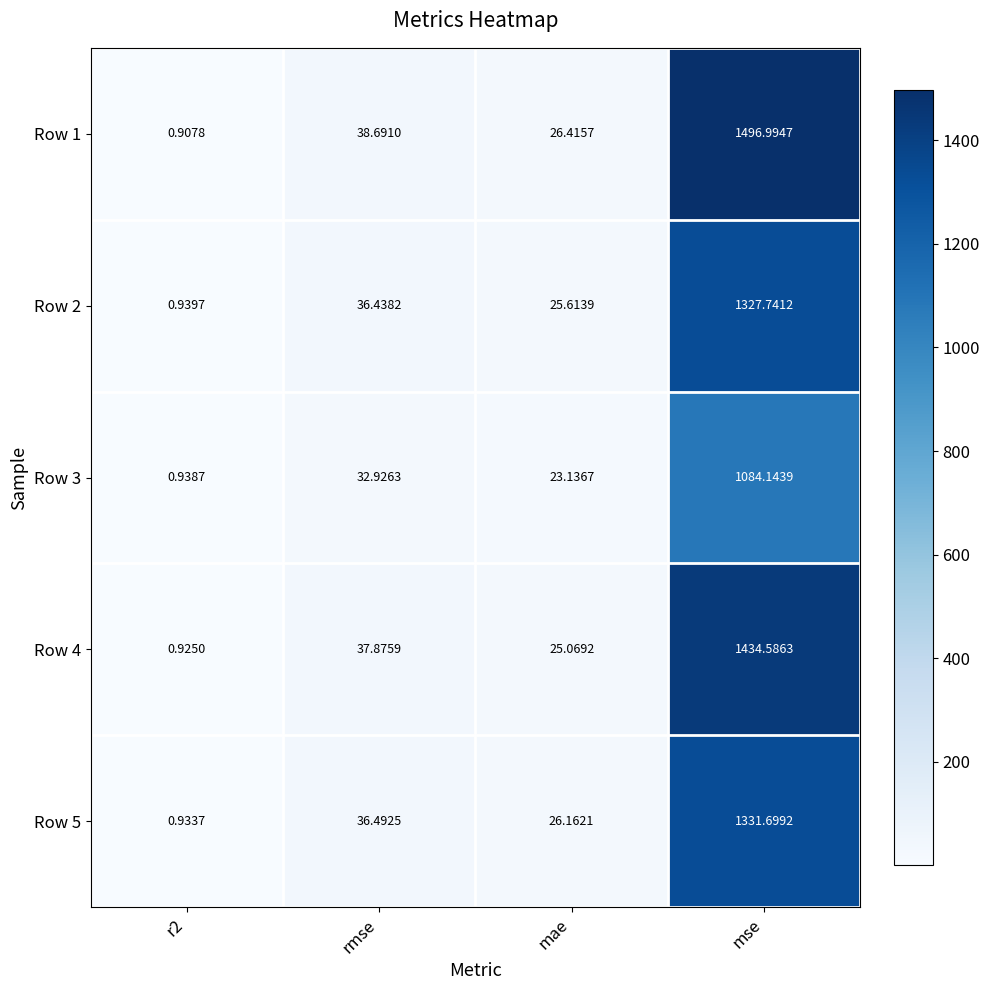

Which label corresponds to the largest value in the chart?

mse